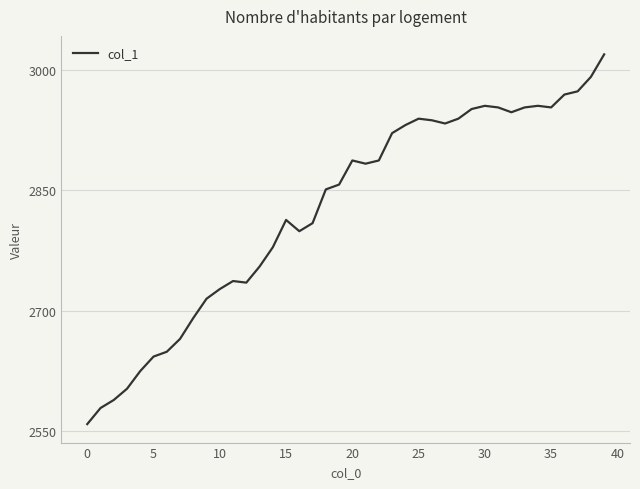

What is the greatest value displayed?

3019